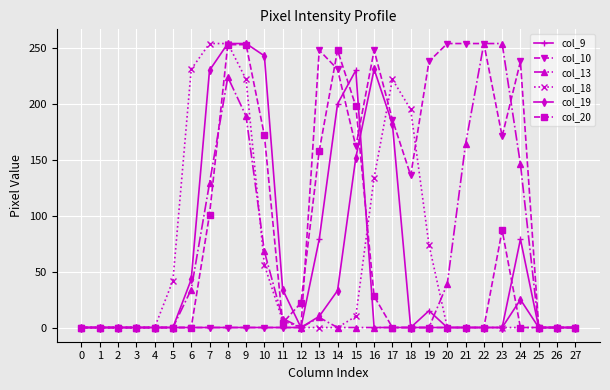

Which series has the largest total across all categories?

col_10